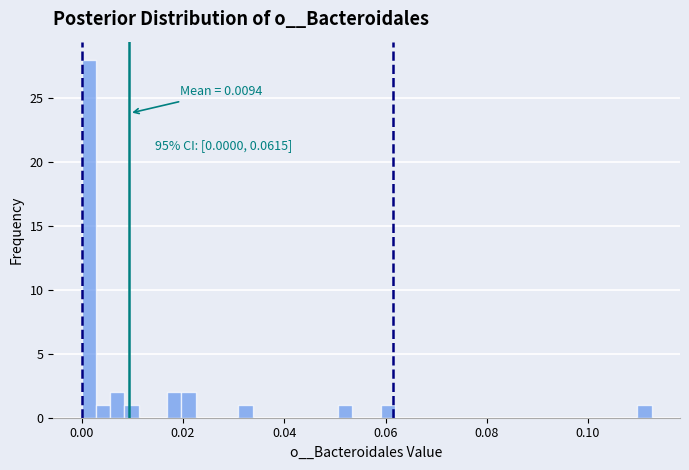

Around what value on the x-axis is the tallest bar? Give the approximate position of its centre, as read against the axis.

0.002